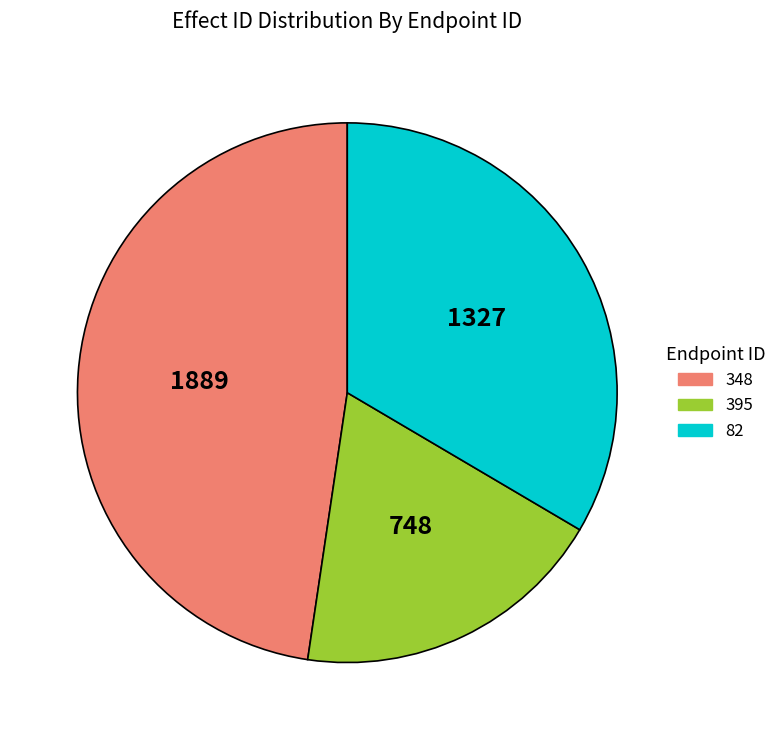

Do 395 and 348 together represent more than half of the pie?

Yes